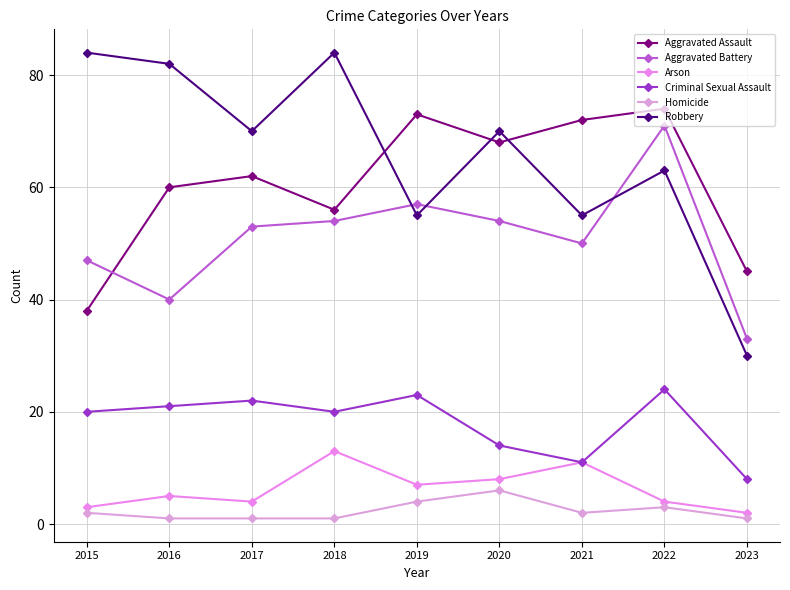

What is the value of the Aggravated Battery point at the 6th from the left?

54